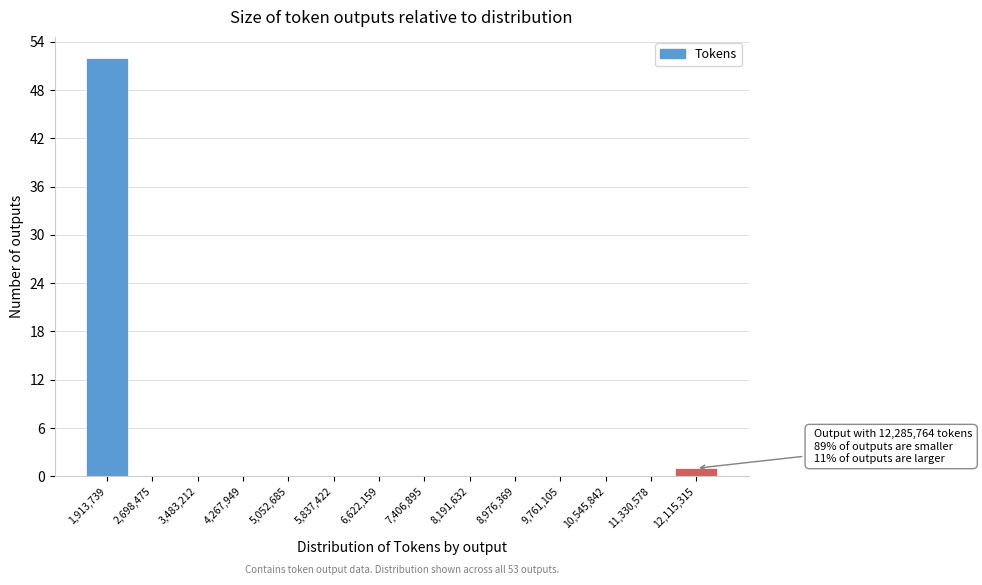

Reading left to right, extract all data points from this chart.

1,913,739=52	2,698,475=0	3,483,212=0	4,267,949=0	5,052,685=0	5,837,422=0	6,622,159=0	7,406,895=0	8,191,632=0	8,976,369=0	9,761,105=0	10,545,842=0	11,330,578=0	12,115,315=1